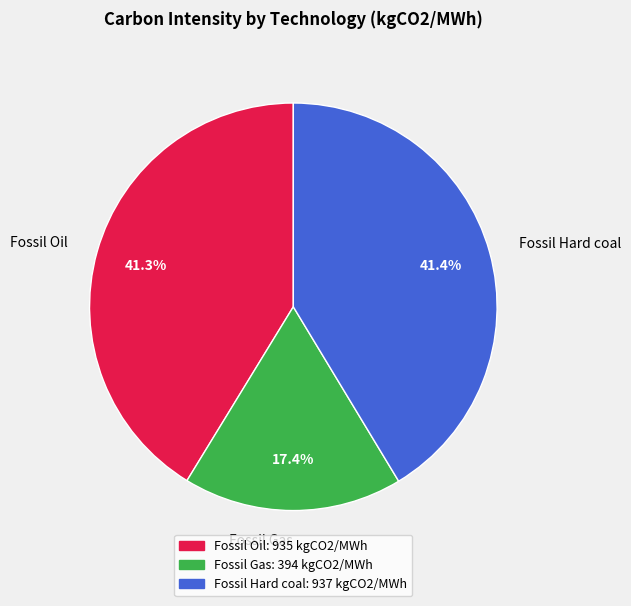

Is there any slice that represents more than half of the pie?

No